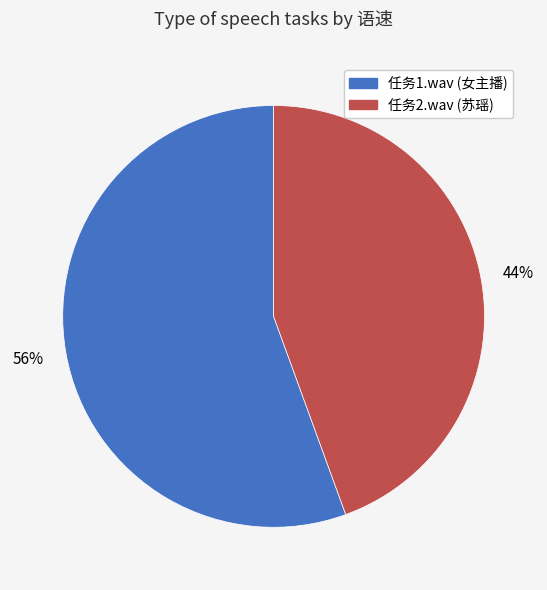

To the nearest percent, what is the combined percentage of 任务1.wav (女主播) and 任务2.wav (苏瑶)?

100%